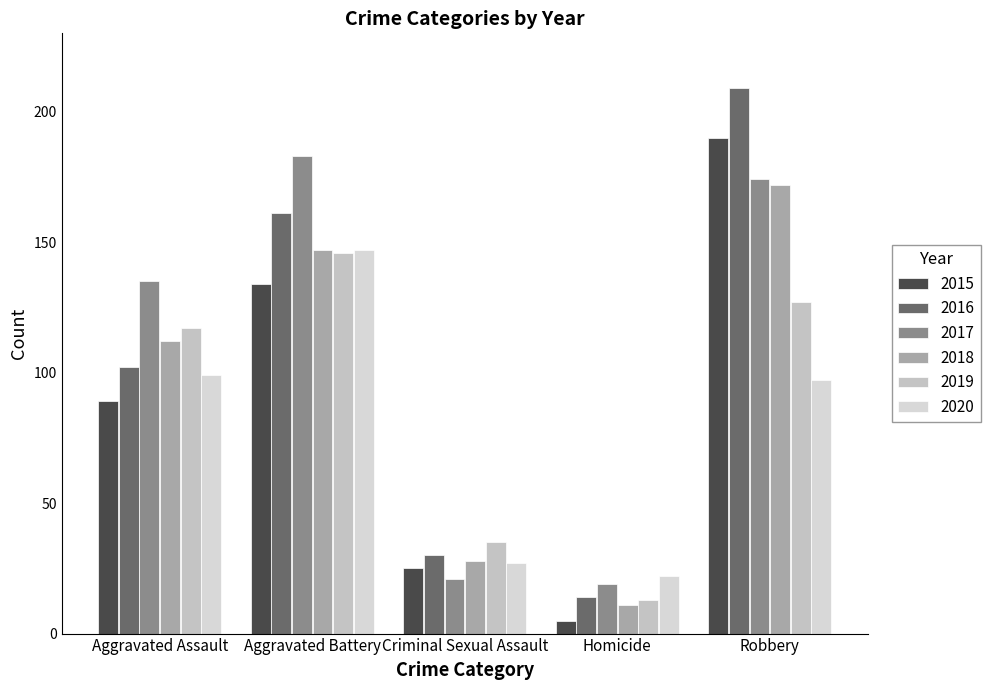

Rank the series at Robbery from highest to lowest value.

2016, 2015, 2017, 2018, 2019, 2020